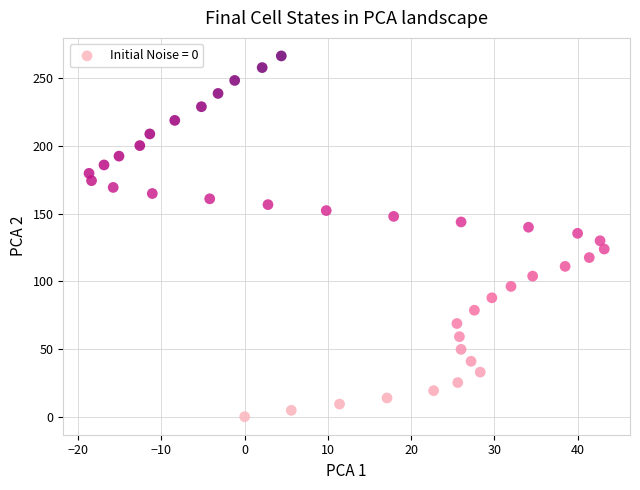

What is the range of X values (max minus min)?

61.9